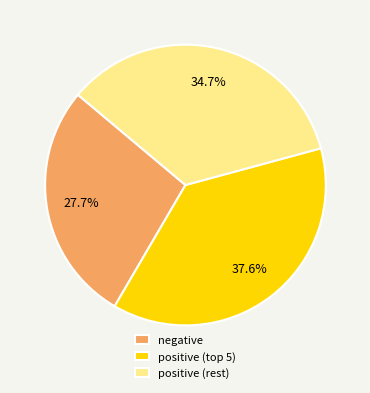

Between positive (rest) and negative, which is larger?

positive (rest)